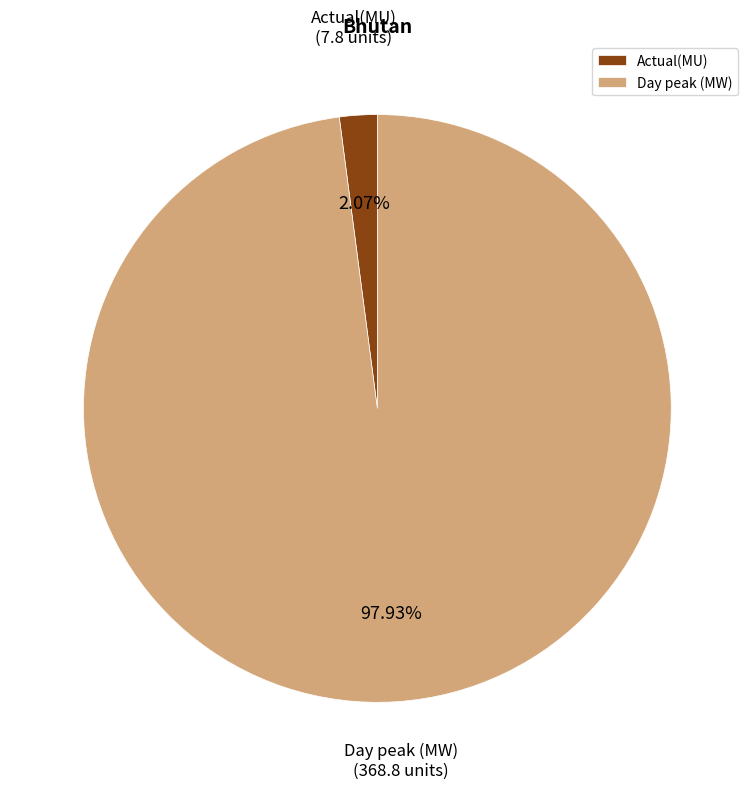

To the nearest percent, what is the difference between the Actual(MU) and Day peak (MW) slice percentages?

96%